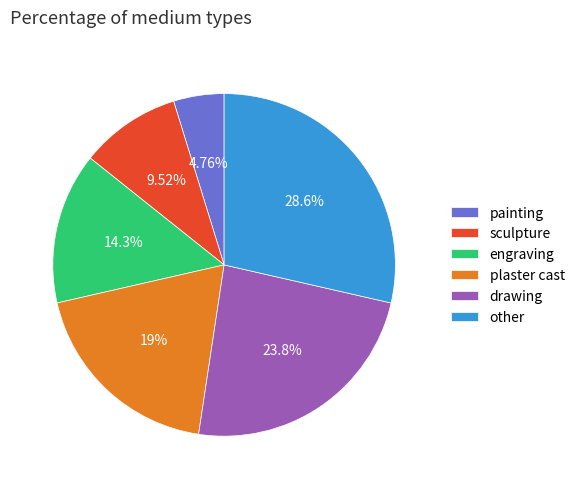

To the nearest percent, what is the combined percentage of engraving and painting?

19%